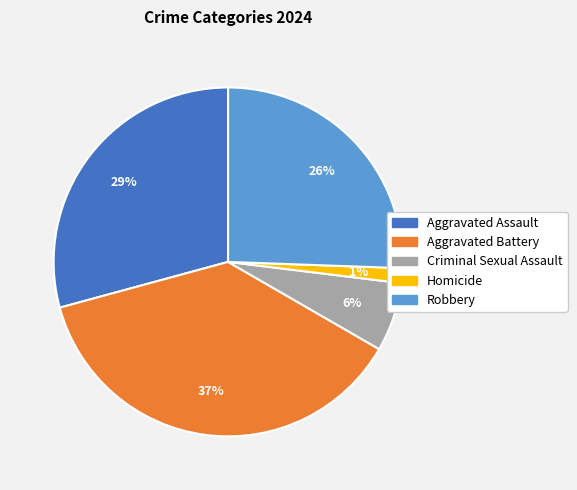

Which category has the smallest portion of the pie?

Homicide